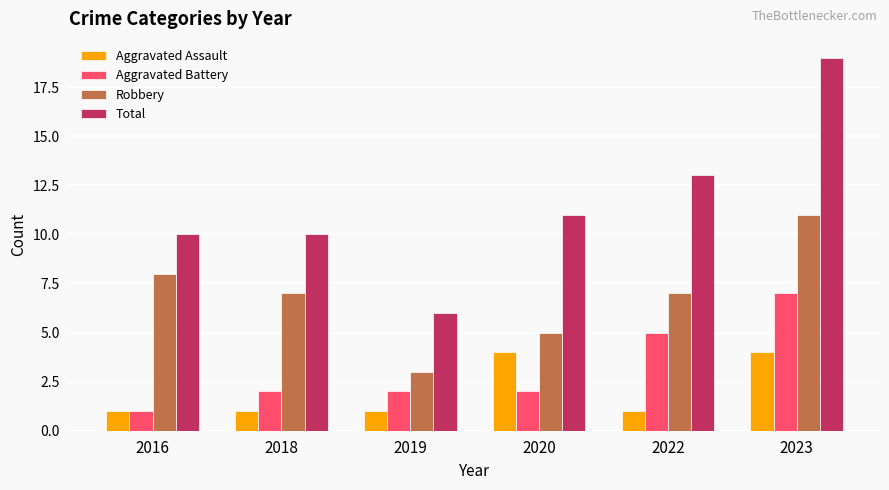

Read the Robbery value at 2019.

3